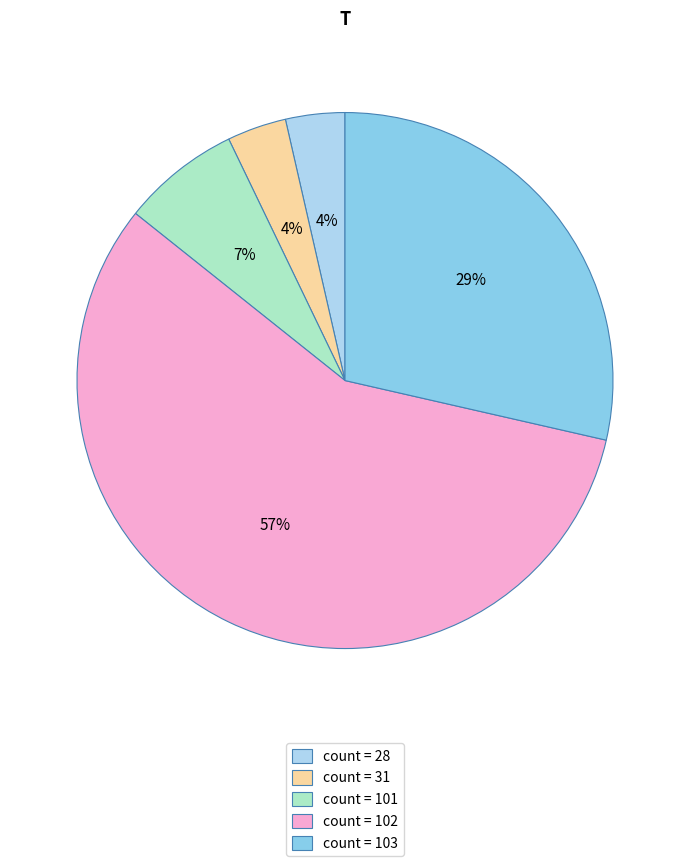

To the nearest percent, what is the average slice percentage?

20%